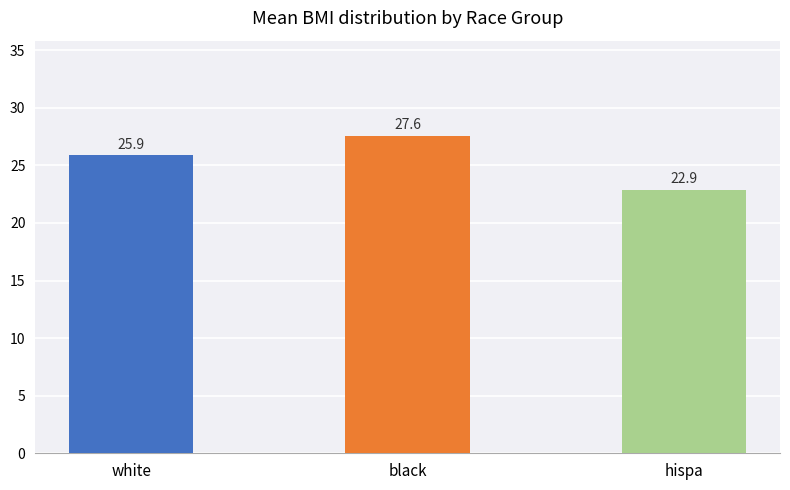

What is the average value?

25.4